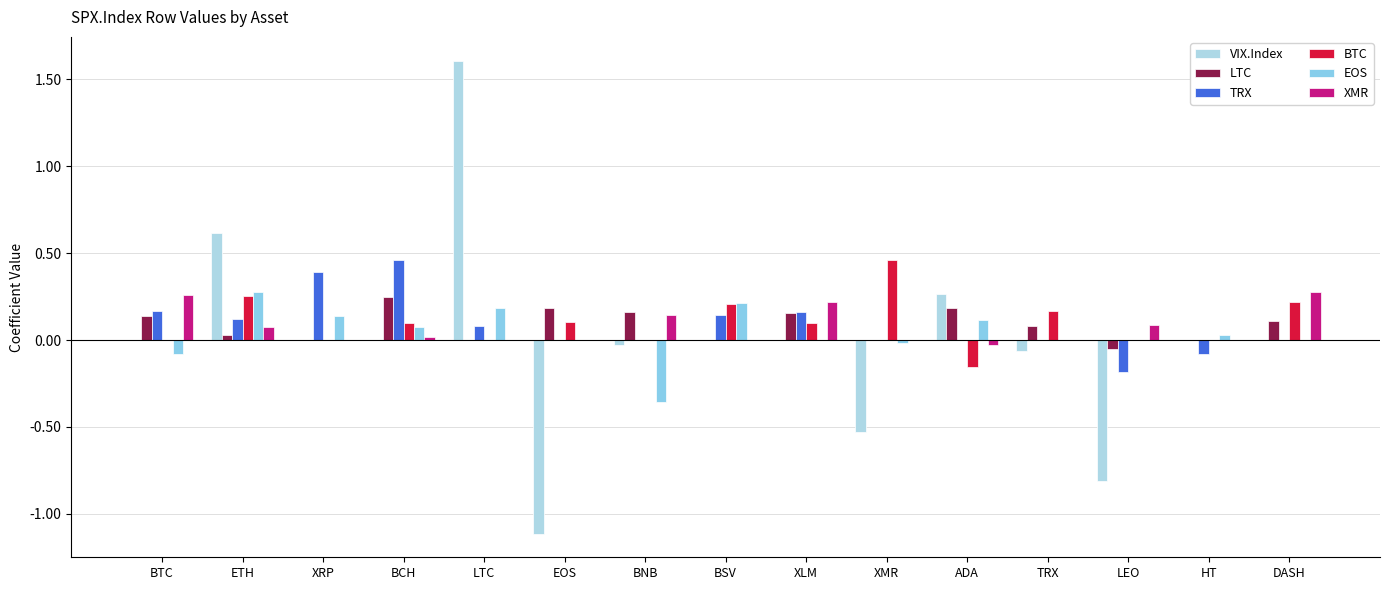

How many groups of bars are there?

15